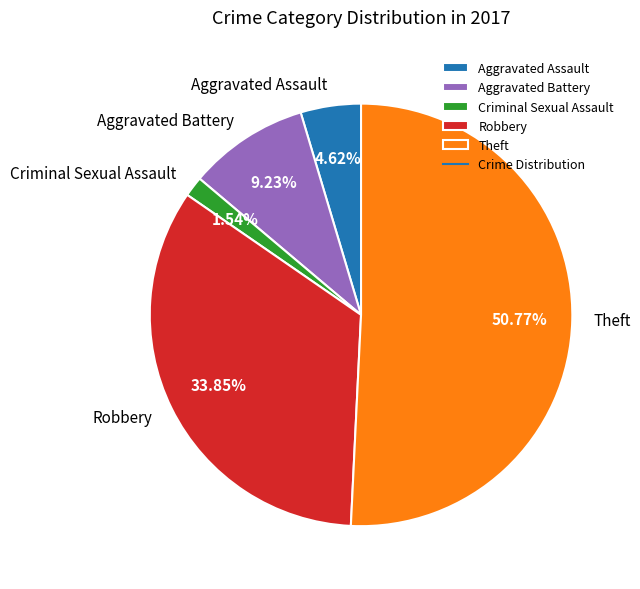

Rank the categories by value from highest to lowest.

Theft, Robbery, Aggravated Battery, Aggravated Assault, Criminal Sexual Assault